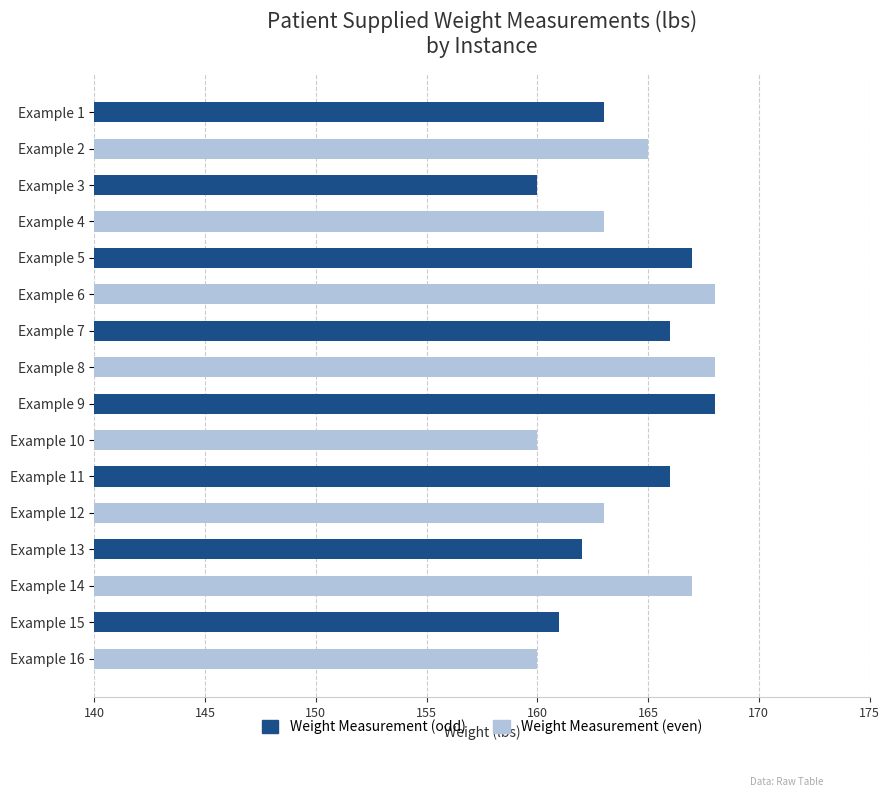

What is the value of the 15th bar from the top?

161